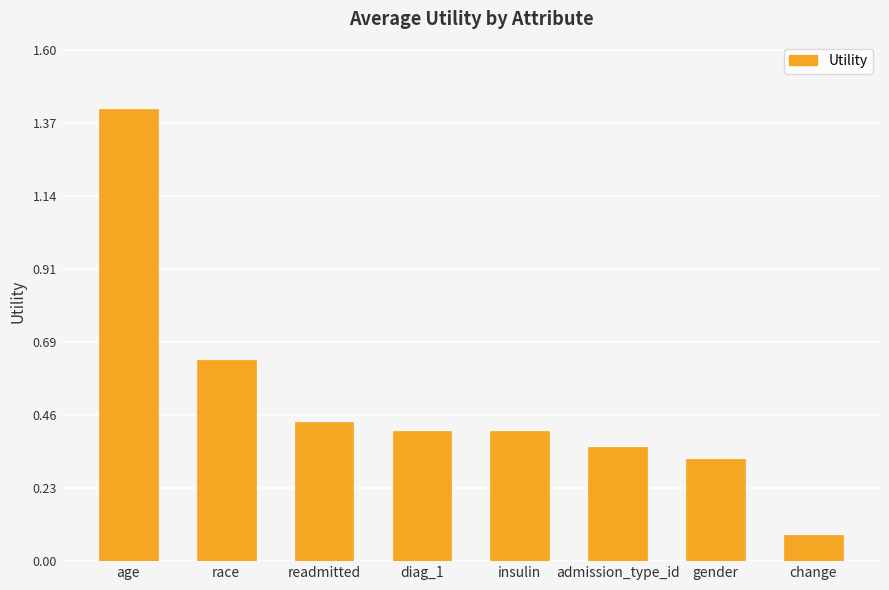

Is it true that the value at diag_1 is 0.1?

False